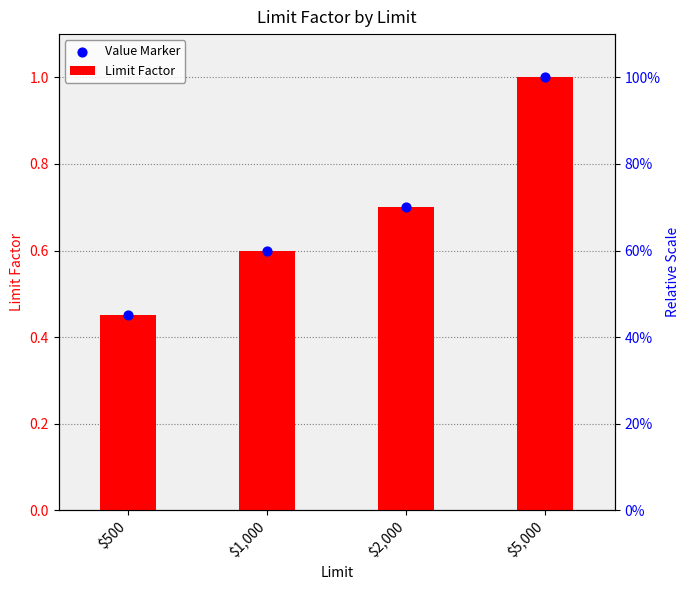

Which series contains the highest Y value?

Limit Factor